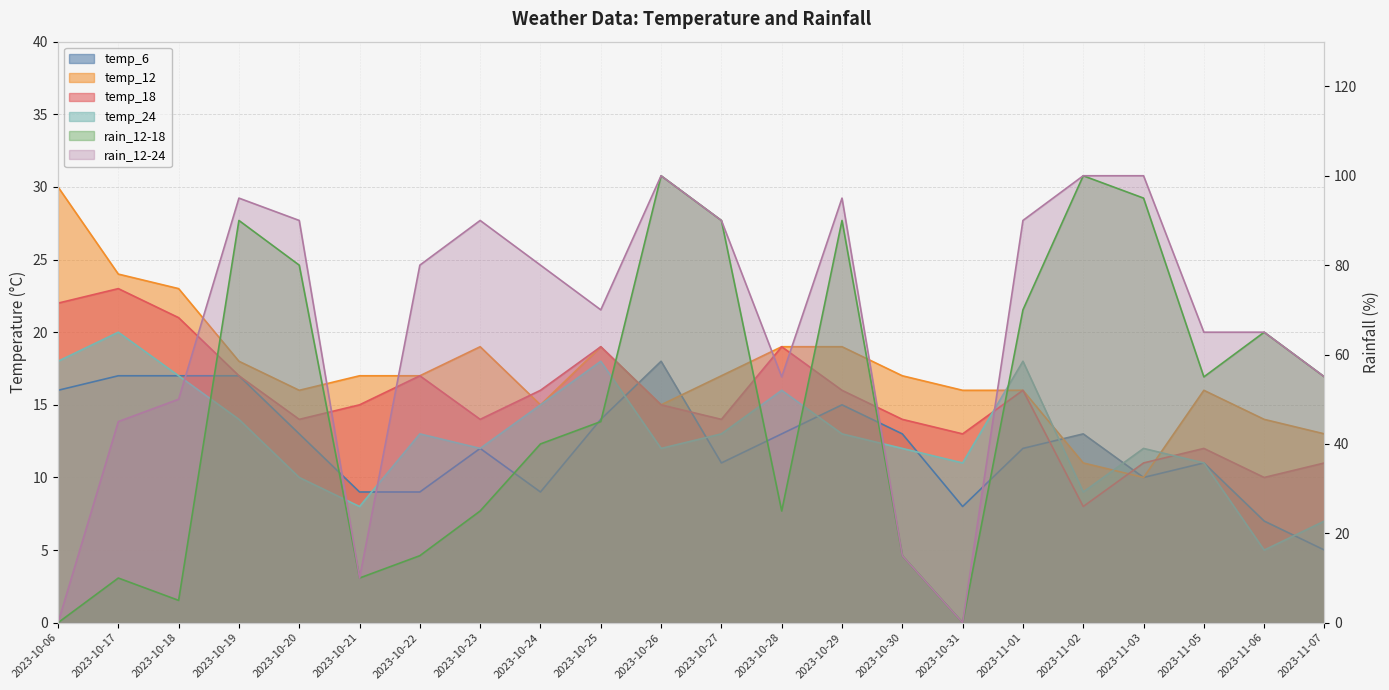

List the labels in order of rain_12-18 value, largest first.

2023-10-26, 2023-11-02, 2023-11-03, 2023-10-19, 2023-10-27, 2023-10-29, 2023-10-20, 2023-11-01, 2023-11-06, 2023-11-05, 2023-11-07, 2023-10-25, 2023-10-24, 2023-10-23, 2023-10-28, 2023-10-22, 2023-10-30, 2023-10-17, 2023-10-21, 2023-10-18, 2023-10-06, 2023-10-31